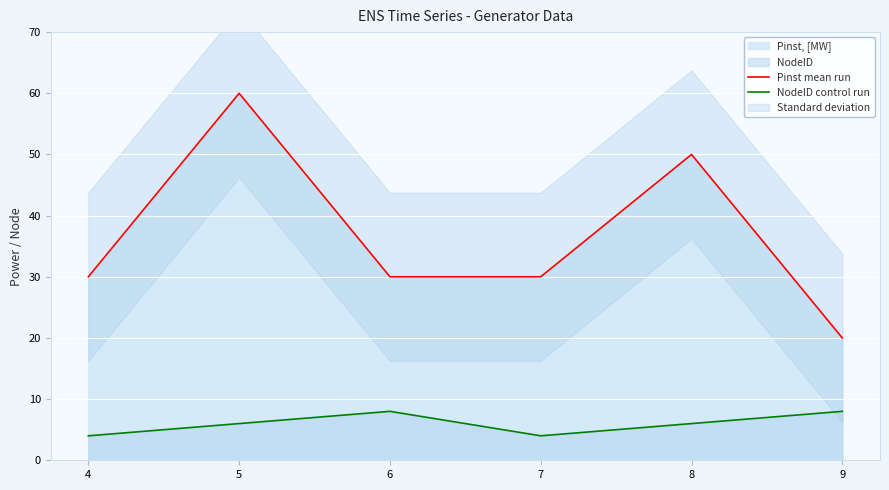

Rank the series at 7 from lowest to highest value.

NodeID control run, Pinst mean run